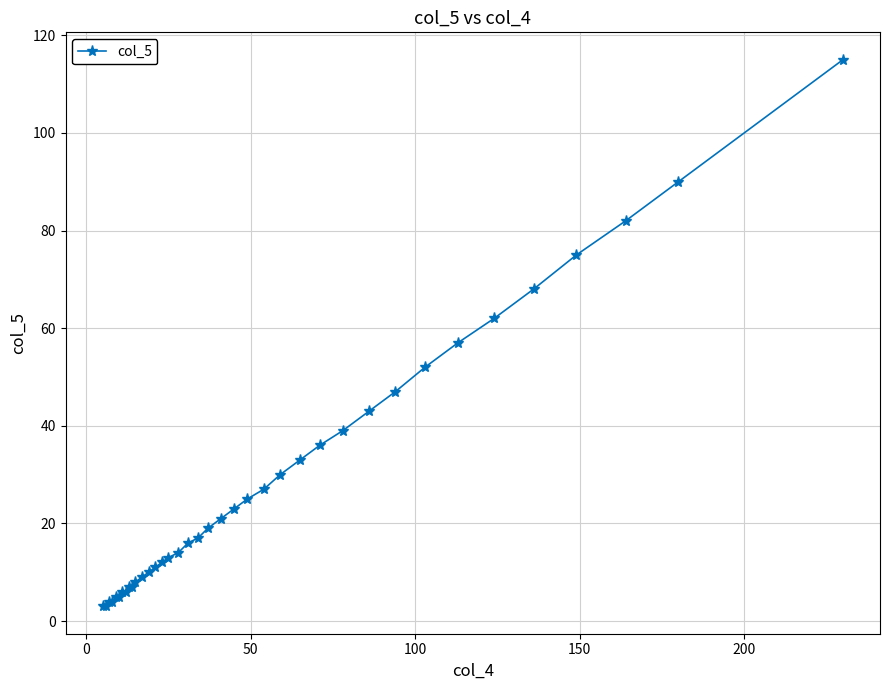

What is the minimum value shown in the chart?

3